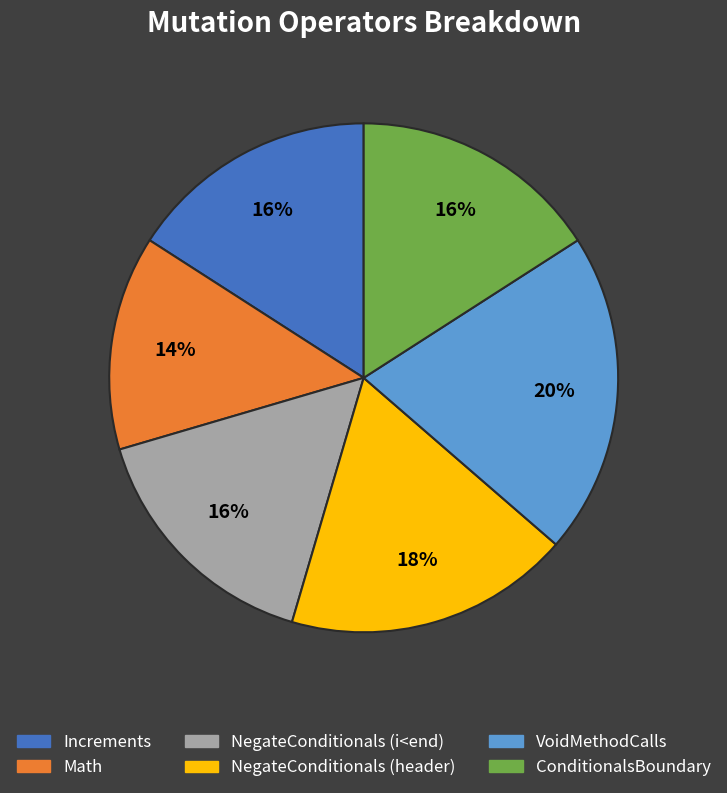

The NegateConditionals (header) slice represents 18% of the pie. True or false?

True